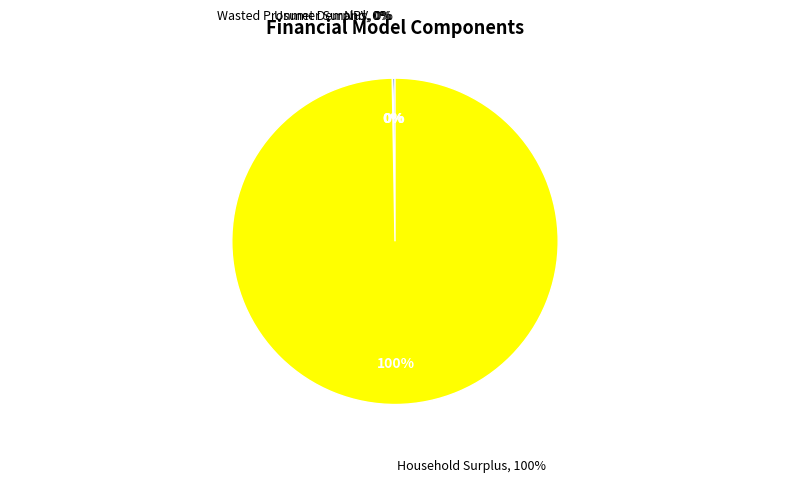

What is the change in value from NPV to Wasted Prosumer Surplus?

-2178387.5